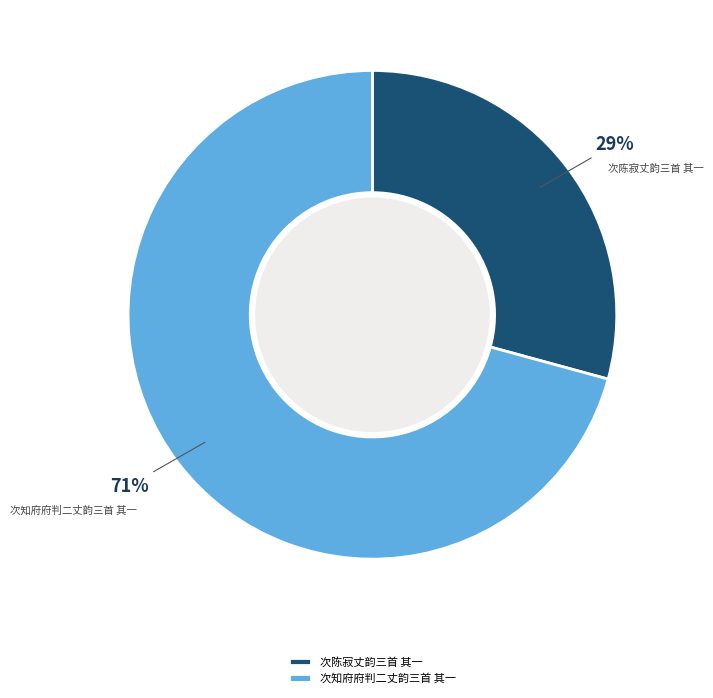

What is the largest slice in the pie chart?

次知府府判二丈韵三首 其一